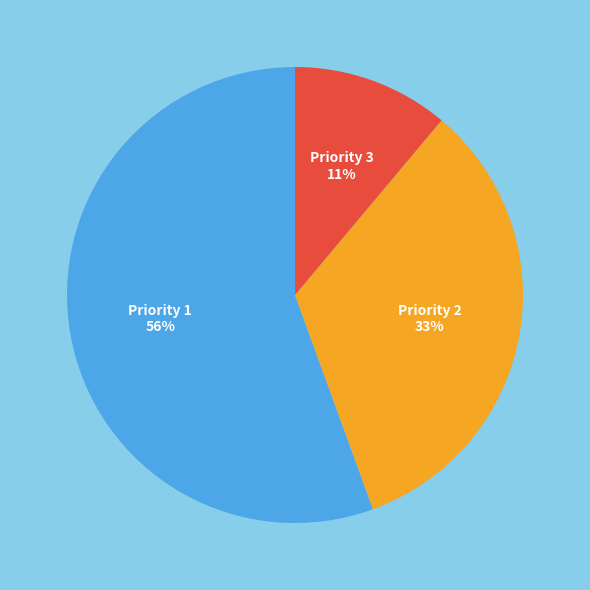

Which category has the smallest portion of the pie?

Priority 3